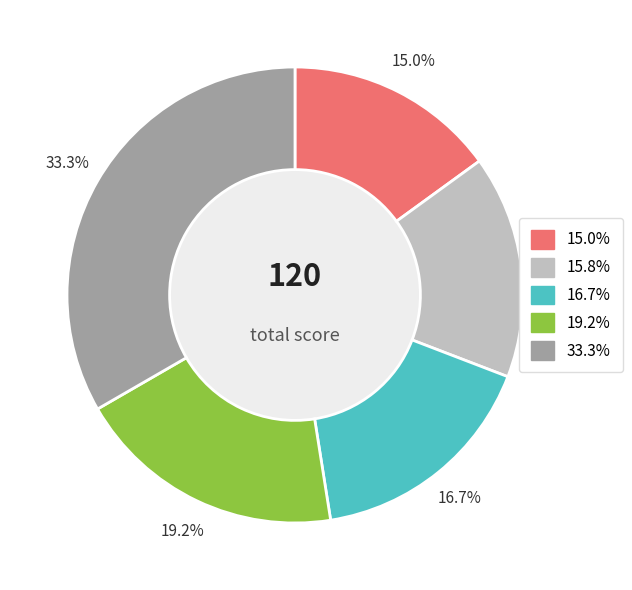

Is there any slice that represents more than half of the pie?

No